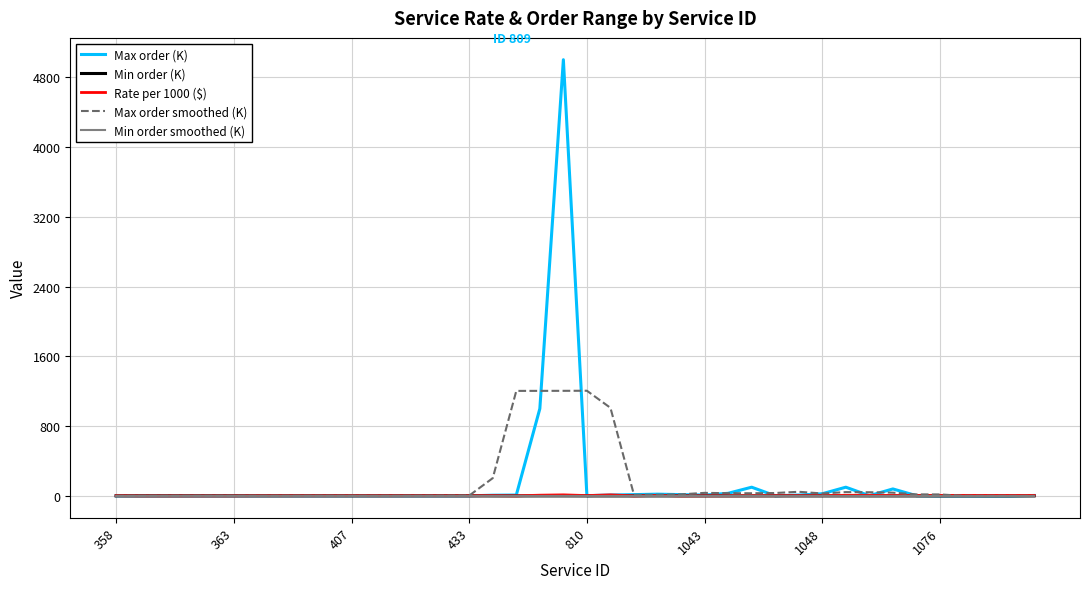

How many series are shown in this chart?

5